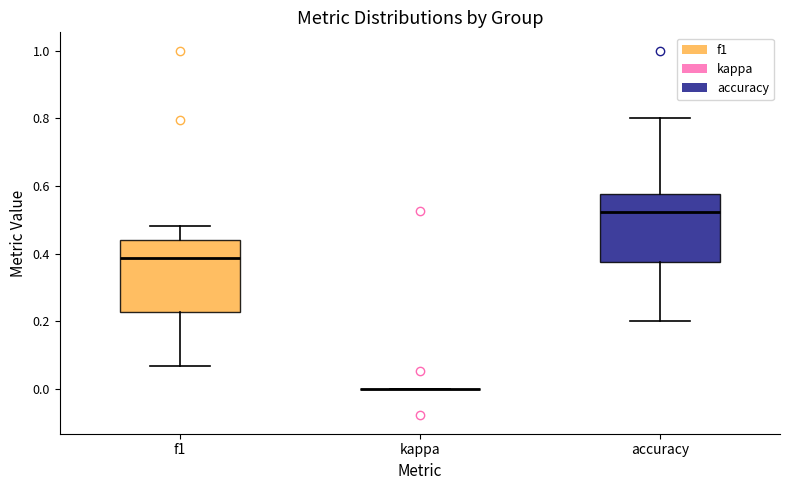

Where is the lower edge of the box for accuracy on the y-axis? The values are not printed on the chart, so give them approximately, as read against the axis.

0.38